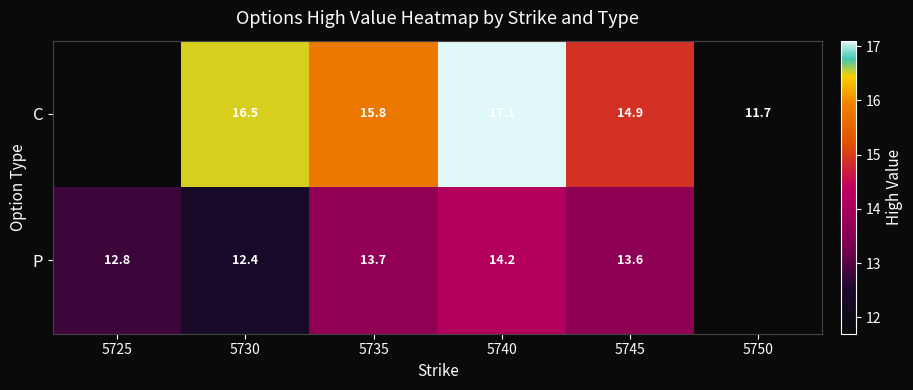

At which category does the chart reach its peak across all series?

5740